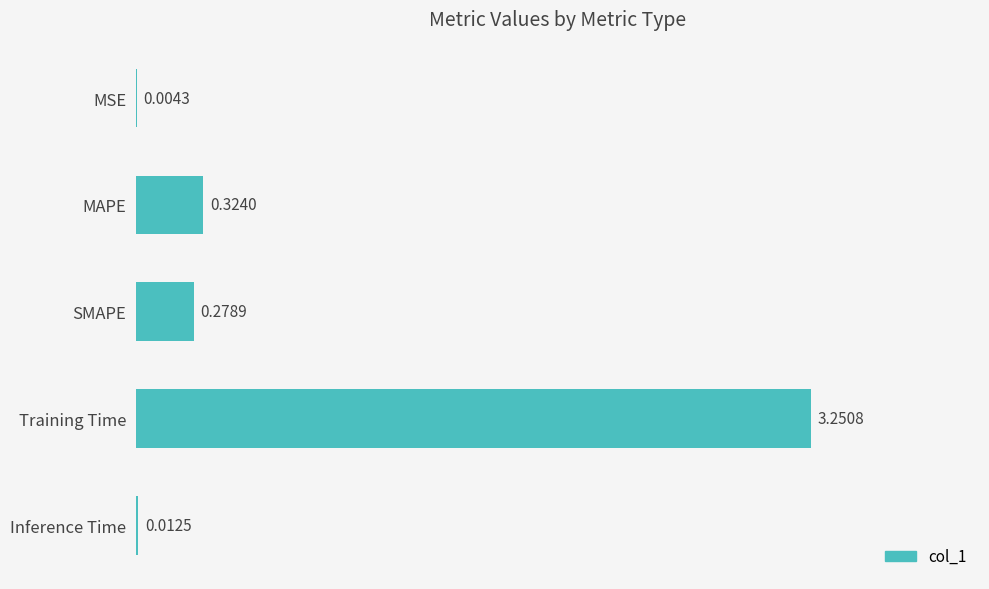

Which label corresponds to the largest value in the chart?

Training Time